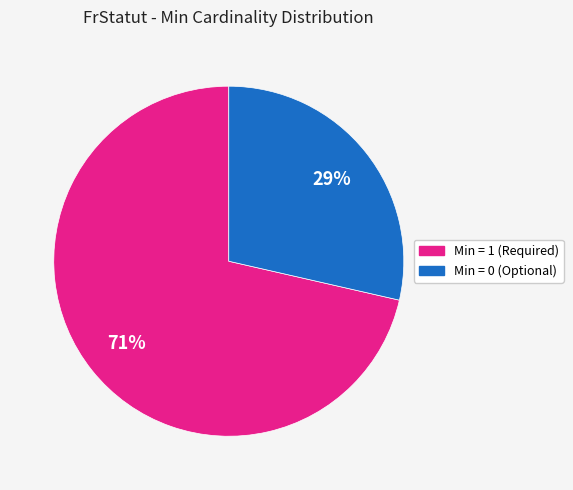

Does any single category account for the majority?

Yes